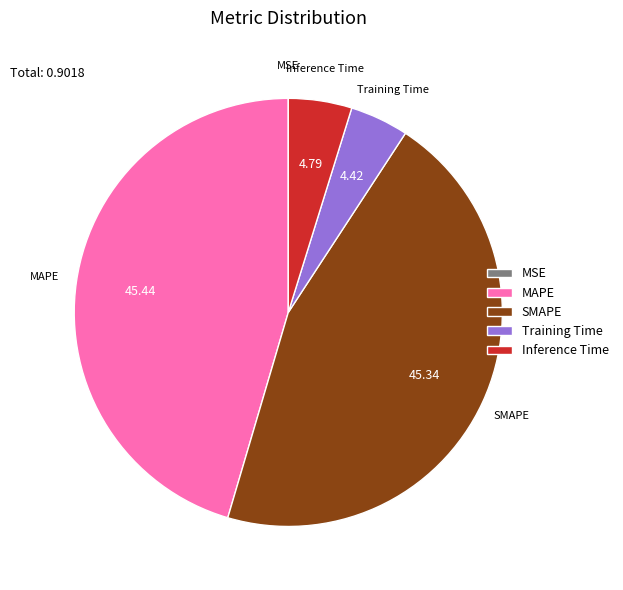

Is there a majority slice in this chart?

No